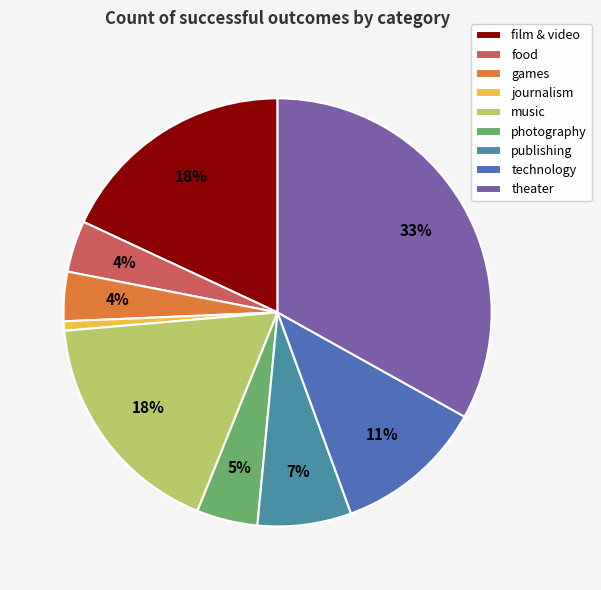

The film & video slice represents 18% of the pie. True or false?

True